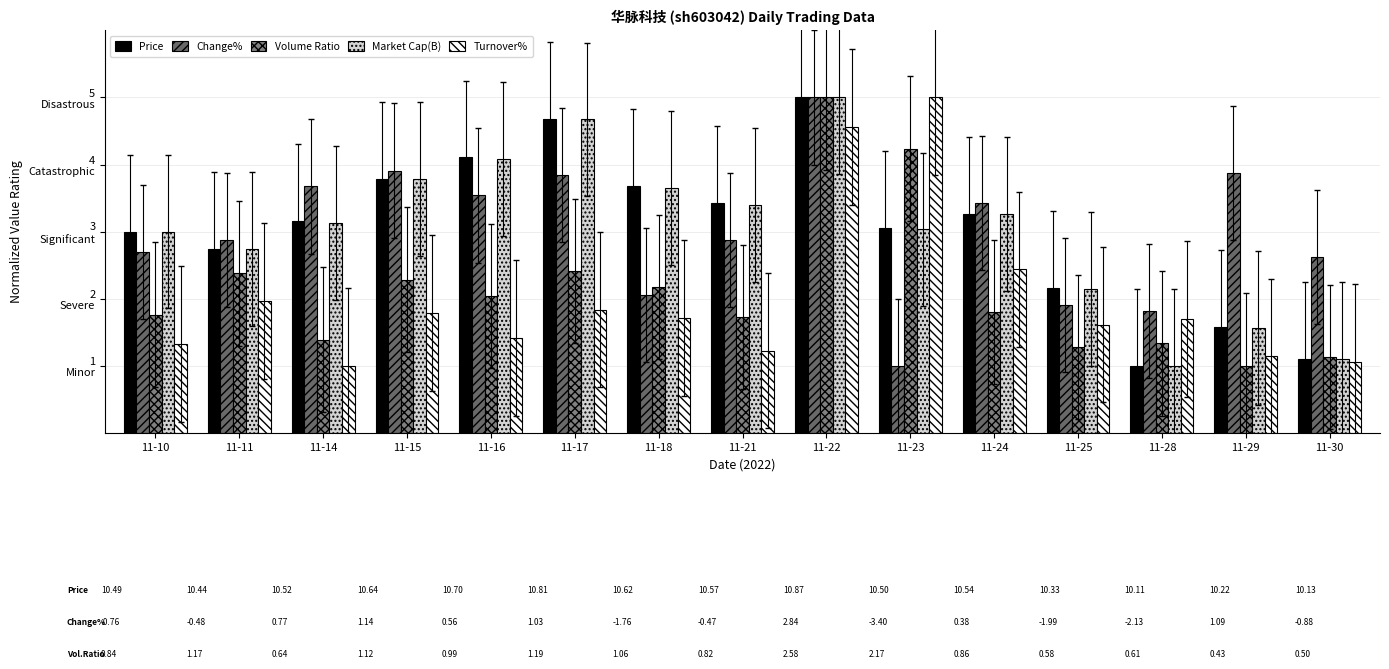

The value of Price at 11-18 is 5.8. True or false?

False